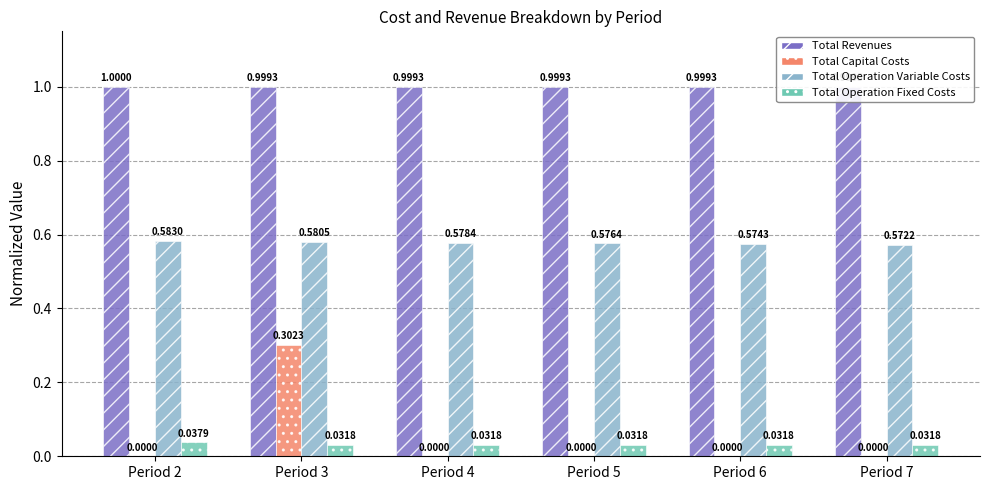

At which category is the sum across all series the highest?

Period 3